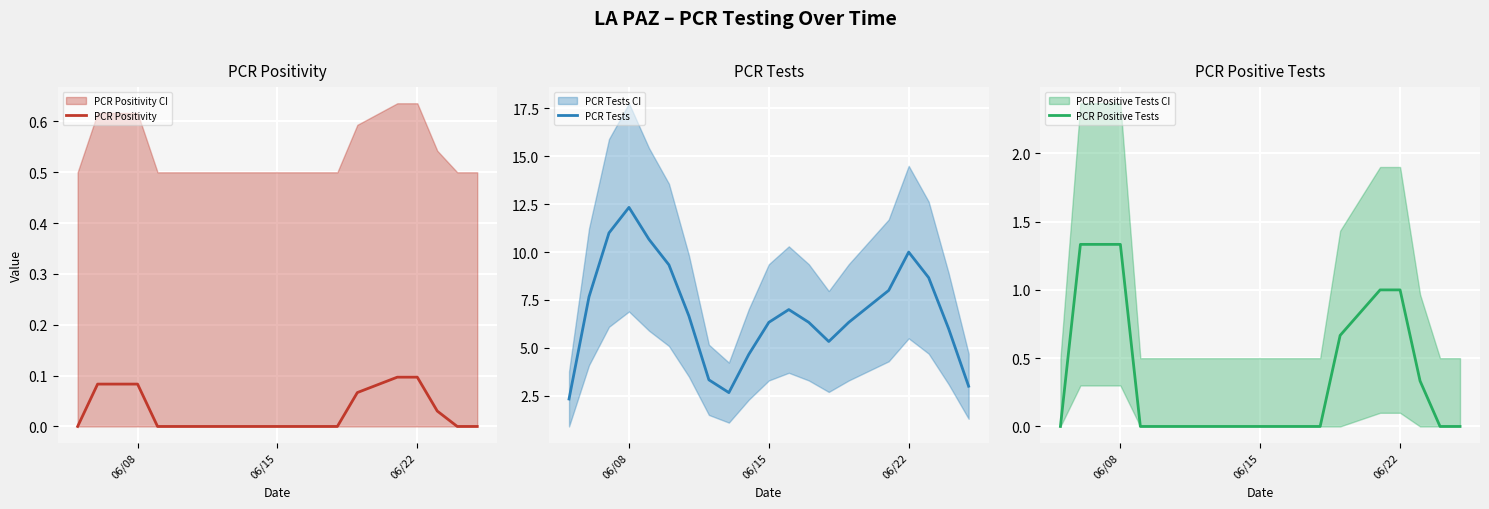

At which label does PCR Tests reach its peak?

06/08